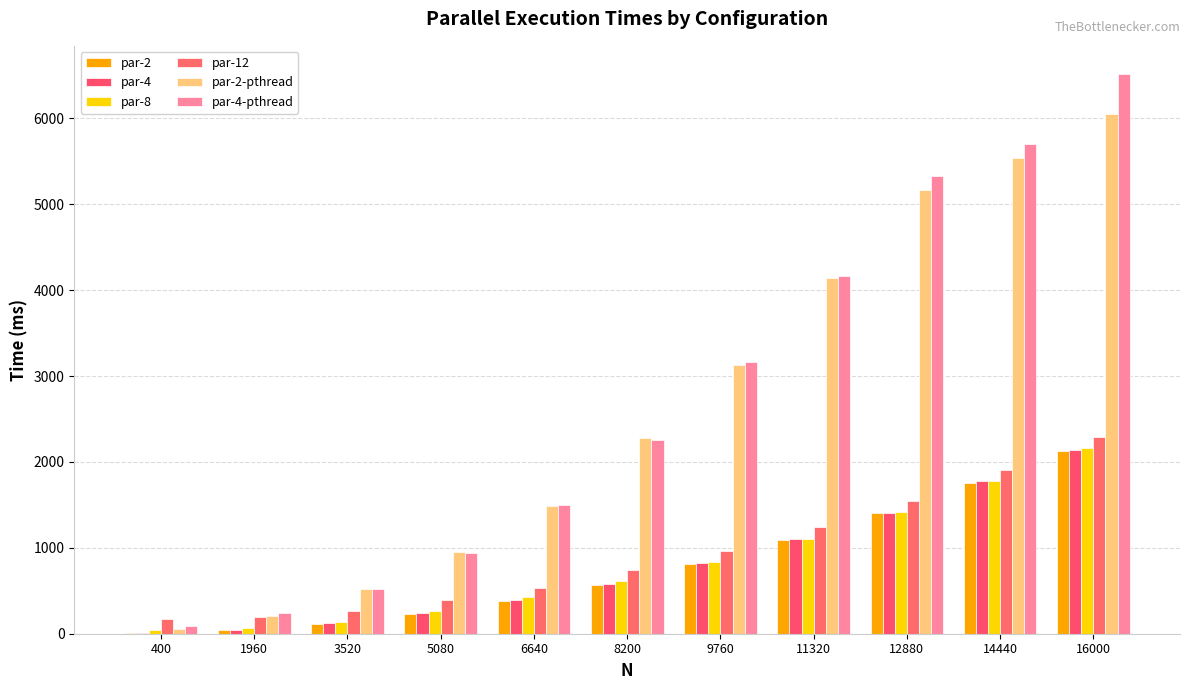

How many groups of bars are there?

11